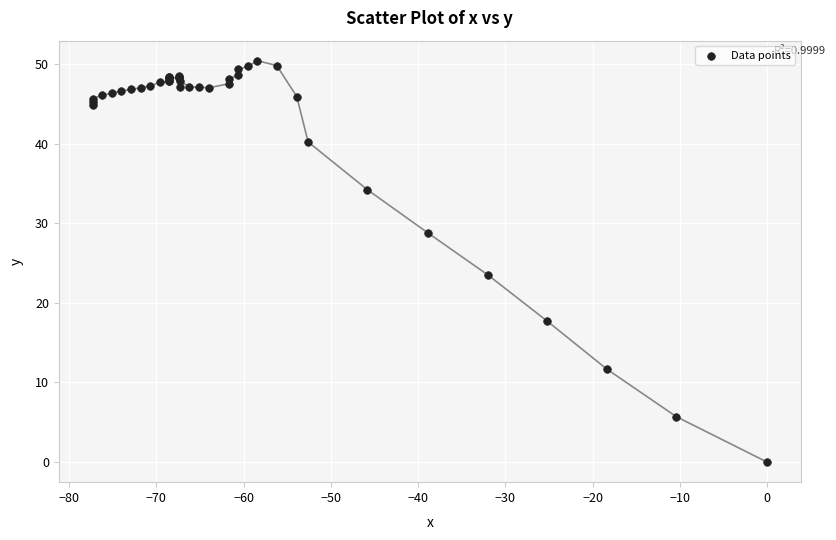

What Y value in the scatter plot is closest to 25?

23.5